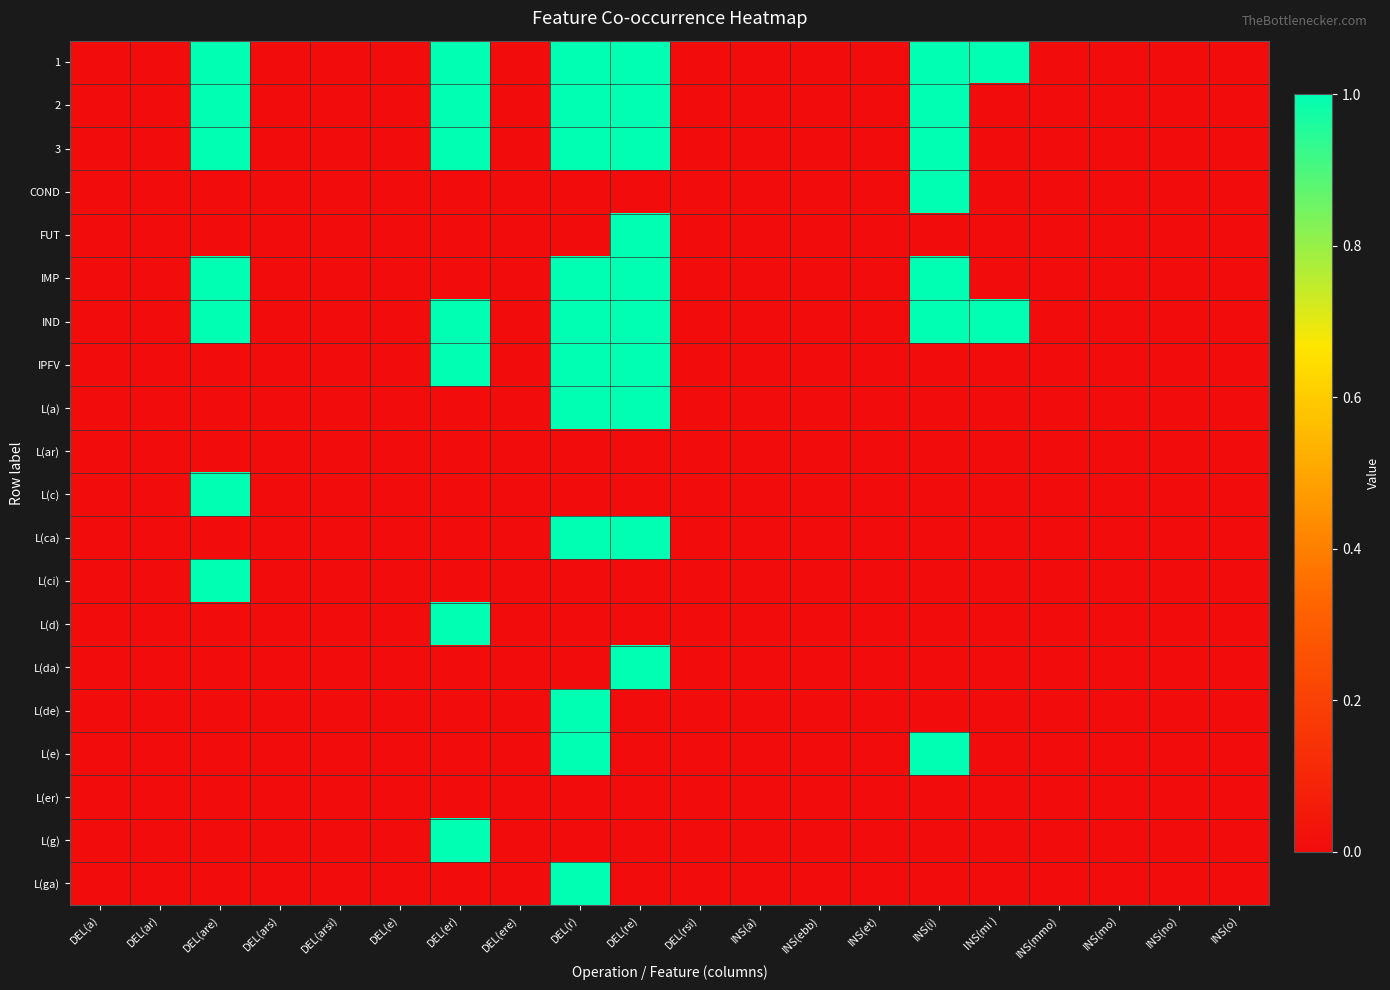

Reading left to right, extract all data points from this chart.

1: DEL(a)=0	DEL(ar)=0	DEL(are)=1	DEL(ars)=0	DEL(arsi)=0	DEL(e)=0	DEL(er)=1	DEL(ere)=0	DEL(r)=1	DEL(re)=1	DEL(rsi)=0	INS(a)=0	INS(ebb)=0	INS(et)=0	INS(i)=1	INS(mi )=1	INS(mmo)=0	INS(mo)=0	INS(no)=0	INS(o)=0
2: DEL(a)=0	DEL(ar)=0	DEL(are)=1	DEL(ars)=0	DEL(arsi)=0	DEL(e)=0	DEL(er)=1	DEL(ere)=0	DEL(r)=1	DEL(re)=1	DEL(rsi)=0	INS(a)=0	INS(ebb)=0	INS(et)=0	INS(i)=1	INS(mi )=0	INS(mmo)=0	INS(mo)=0	INS(no)=0	INS(o)=0
3: DEL(a)=0	DEL(ar)=0	DEL(are)=1	DEL(ars)=0	DEL(arsi)=0	DEL(e)=0	DEL(er)=1	DEL(ere)=0	DEL(r)=1	DEL(re)=1	DEL(rsi)=0	INS(a)=0	INS(ebb)=0	INS(et)=0	INS(i)=1	INS(mi )=0	INS(mmo)=0	INS(mo)=0	INS(no)=0	INS(o)=0
COND: DEL(a)=0	DEL(ar)=0	DEL(are)=0	DEL(ars)=0	DEL(arsi)=0	DEL(e)=0	DEL(er)=0	DEL(ere)=0	DEL(r)=0	DEL(re)=0	DEL(rsi)=0	INS(a)=0	INS(ebb)=0	INS(et)=0	INS(i)=1	INS(mi )=0	INS(mmo)=0	INS(mo)=0	INS(no)=0	INS(o)=0
FUT: DEL(a)=0	DEL(ar)=0	DEL(are)=0	DEL(ars)=0	DEL(arsi)=0	DEL(e)=0	DEL(er)=0	DEL(ere)=0	DEL(r)=0	DEL(re)=1	DEL(rsi)=0	INS(a)=0	INS(ebb)=0	INS(et)=0	INS(i)=0	INS(mi )=0	INS(mmo)=0	INS(mo)=0	INS(no)=0	INS(o)=0
IMP: DEL(a)=0	DEL(ar)=0	DEL(are)=1	DEL(ars)=0	DEL(arsi)=0	DEL(e)=0	DEL(er)=0	DEL(ere)=0	DEL(r)=1	DEL(re)=1	DEL(rsi)=0	INS(a)=0	INS(ebb)=0	INS(et)=0	INS(i)=1	INS(mi )=0	INS(mmo)=0	INS(mo)=0	INS(no)=0	INS(o)=0
IND: DEL(a)=0	DEL(ar)=0	DEL(are)=1	DEL(ars)=0	DEL(arsi)=0	DEL(e)=0	DEL(er)=1	DEL(ere)=0	DEL(r)=1	DEL(re)=1	DEL(rsi)=0	INS(a)=0	INS(ebb)=0	INS(et)=0	INS(i)=1	INS(mi )=1	INS(mmo)=0	INS(mo)=0	INS(no)=0	INS(o)=0
IPFV: DEL(a)=0	DEL(ar)=0	DEL(are)=0	DEL(ars)=0	DEL(arsi)=0	DEL(e)=0	DEL(er)=1	DEL(ere)=0	DEL(r)=1	DEL(re)=1	DEL(rsi)=0	INS(a)=0	INS(ebb)=0	INS(et)=0	INS(i)=0	INS(mi )=0	INS(mmo)=0	INS(mo)=0	INS(no)=0	INS(o)=0
L(a): DEL(a)=0	DEL(ar)=0	DEL(are)=0	DEL(ars)=0	DEL(arsi)=0	DEL(e)=0	DEL(er)=0	DEL(ere)=0	DEL(r)=1	DEL(re)=1	DEL(rsi)=0	INS(a)=0	INS(ebb)=0	INS(et)=0	INS(i)=0	INS(mi )=0	INS(mmo)=0	INS(mo)=0	INS(no)=0	INS(o)=0
L(ar): DEL(a)=0	DEL(ar)=0	DEL(are)=0	DEL(ars)=0	DEL(arsi)=0	DEL(e)=0	DEL(er)=0	DEL(ere)=0	DEL(r)=0	DEL(re)=0	DEL(rsi)=0	INS(a)=0	INS(ebb)=0	INS(et)=0	INS(i)=0	INS(mi )=0	INS(mmo)=0	INS(mo)=0	INS(no)=0	INS(o)=0
L(c): DEL(a)=0	DEL(ar)=0	DEL(are)=1	DEL(ars)=0	DEL(arsi)=0	DEL(e)=0	DEL(er)=0	DEL(ere)=0	DEL(r)=0	DEL(re)=0	DEL(rsi)=0	INS(a)=0	INS(ebb)=0	INS(et)=0	INS(i)=0	INS(mi )=0	INS(mmo)=0	INS(mo)=0	INS(no)=0	INS(o)=0
L(ca): DEL(a)=0	DEL(ar)=0	DEL(are)=0	DEL(ars)=0	DEL(arsi)=0	DEL(e)=0	DEL(er)=0	DEL(ere)=0	DEL(r)=1	DEL(re)=1	DEL(rsi)=0	INS(a)=0	INS(ebb)=0	INS(et)=0	INS(i)=0	INS(mi )=0	INS(mmo)=0	INS(mo)=0	INS(no)=0	INS(o)=0
L(ci): DEL(a)=0	DEL(ar)=0	DEL(are)=1	DEL(ars)=0	DEL(arsi)=0	DEL(e)=0	DEL(er)=0	DEL(ere)=0	DEL(r)=0	DEL(re)=0	DEL(rsi)=0	INS(a)=0	INS(ebb)=0	INS(et)=0	INS(i)=0	INS(mi )=0	INS(mmo)=0	INS(mo)=0	INS(no)=0	INS(o)=0
L(d): DEL(a)=0	DEL(ar)=0	DEL(are)=0	DEL(ars)=0	DEL(arsi)=0	DEL(e)=0	DEL(er)=1	DEL(ere)=0	DEL(r)=0	DEL(re)=0	DEL(rsi)=0	INS(a)=0	INS(ebb)=0	INS(et)=0	INS(i)=0	INS(mi )=0	INS(mmo)=0	INS(mo)=0	INS(no)=0	INS(o)=0
L(da): DEL(a)=0	DEL(ar)=0	DEL(are)=0	DEL(ars)=0	DEL(arsi)=0	DEL(e)=0	DEL(er)=0	DEL(ere)=0	DEL(r)=0	DEL(re)=1	DEL(rsi)=0	INS(a)=0	INS(ebb)=0	INS(et)=0	INS(i)=0	INS(mi )=0	INS(mmo)=0	INS(mo)=0	INS(no)=0	INS(o)=0
L(de): DEL(a)=0	DEL(ar)=0	DEL(are)=0	DEL(ars)=0	DEL(arsi)=0	DEL(e)=0	DEL(er)=0	DEL(ere)=0	DEL(r)=1	DEL(re)=0	DEL(rsi)=0	INS(a)=0	INS(ebb)=0	INS(et)=0	INS(i)=0	INS(mi )=0	INS(mmo)=0	INS(mo)=0	INS(no)=0	INS(o)=0
L(e): DEL(a)=0	DEL(ar)=0	DEL(are)=0	DEL(ars)=0	DEL(arsi)=0	DEL(e)=0	DEL(er)=0	DEL(ere)=0	DEL(r)=1	DEL(re)=0	DEL(rsi)=0	INS(a)=0	INS(ebb)=0	INS(et)=0	INS(i)=1	INS(mi )=0	INS(mmo)=0	INS(mo)=0	INS(no)=0	INS(o)=0
L(er): DEL(a)=0	DEL(ar)=0	DEL(are)=0	DEL(ars)=0	DEL(arsi)=0	DEL(e)=0	DEL(er)=0	DEL(ere)=0	DEL(r)=0	DEL(re)=0	DEL(rsi)=0	INS(a)=0	INS(ebb)=0	INS(et)=0	INS(i)=0	INS(mi )=0	INS(mmo)=0	INS(mo)=0	INS(no)=0	INS(o)=0
L(g): DEL(a)=0	DEL(ar)=0	DEL(are)=0	DEL(ars)=0	DEL(arsi)=0	DEL(e)=0	DEL(er)=1	DEL(ere)=0	DEL(r)=0	DEL(re)=0	DEL(rsi)=0	INS(a)=0	INS(ebb)=0	INS(et)=0	INS(i)=0	INS(mi )=0	INS(mmo)=0	INS(mo)=0	INS(no)=0	INS(o)=0
L(ga): DEL(a)=0	DEL(ar)=0	DEL(are)=0	DEL(ars)=0	DEL(arsi)=0	DEL(e)=0	DEL(er)=0	DEL(ere)=0	DEL(r)=1	DEL(re)=0	DEL(rsi)=0	INS(a)=0	INS(ebb)=0	INS(et)=0	INS(i)=0	INS(mi )=0	INS(mmo)=0	INS(mo)=0	INS(no)=0	INS(o)=0